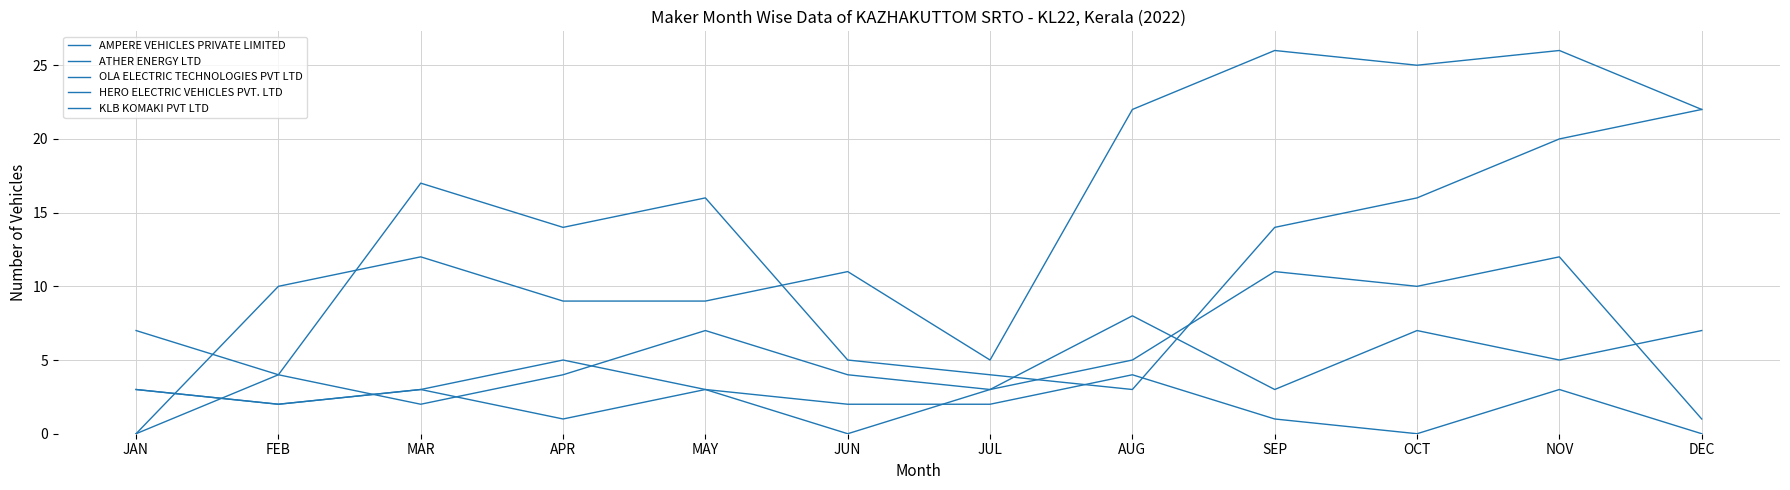

What is the label of the 9th point from the right?

APR